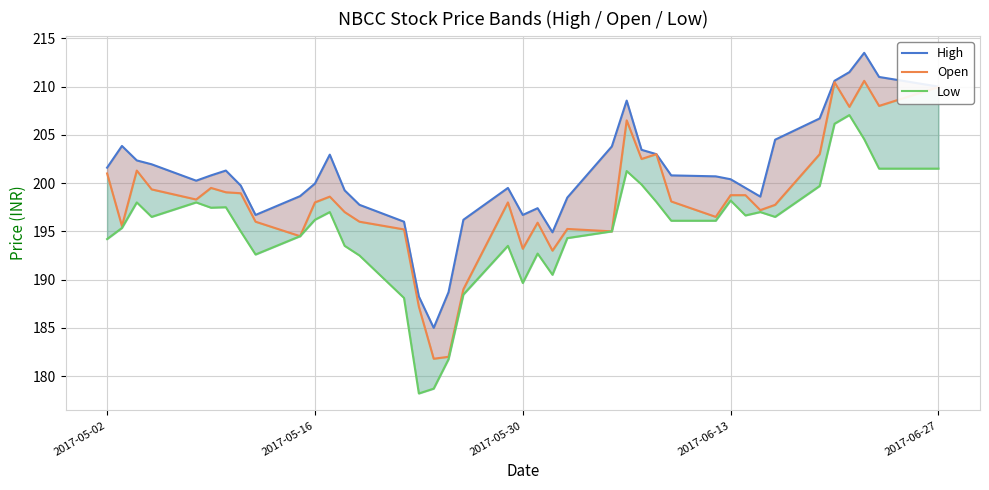

Reading left to right, list all the values displayed in this chart.

High: 201.6	203.8	202.3	201.9	200.2	200.8	201.3	199.8	196.7	198.7	199.9	202.9	199.2	197.8	196.0	188.2	185.0	188.7	196.2	199.5	196.7	197.4	194.9	198.5	203.8	208.6	203.4	203.0	200.8	200.7	200.4	199.5	198.6	204.5	206.7	210.6	211.5	213.5	211.0	210.0
Open: 201.0	195.6	201.3	199.3	198.3	199.5	199.1	198.9	196.0	194.5	198.0	198.6	197.0	196.0	195.2	187.2	181.8	182.0	189.0	198.0	193.2	195.9	193.0	195.2	195.0	206.5	202.5	203.0	198.1	196.5	198.8	198.8	197.2	197.8	203.0	210.4	207.9	210.6	208.0	209.9
Low: 194.2	195.3	198.0	196.5	198.0	197.4	197.5	195.0	192.6	194.5	196.2	197.0	193.5	192.5	188.1	178.2	178.7	181.8	188.4	193.5	189.7	192.7	190.5	194.3	195.0	201.2	199.8	198.1	196.1	196.1	198.2	196.7	197.0	196.5	199.7	206.2	207.1	204.6	201.5	201.5